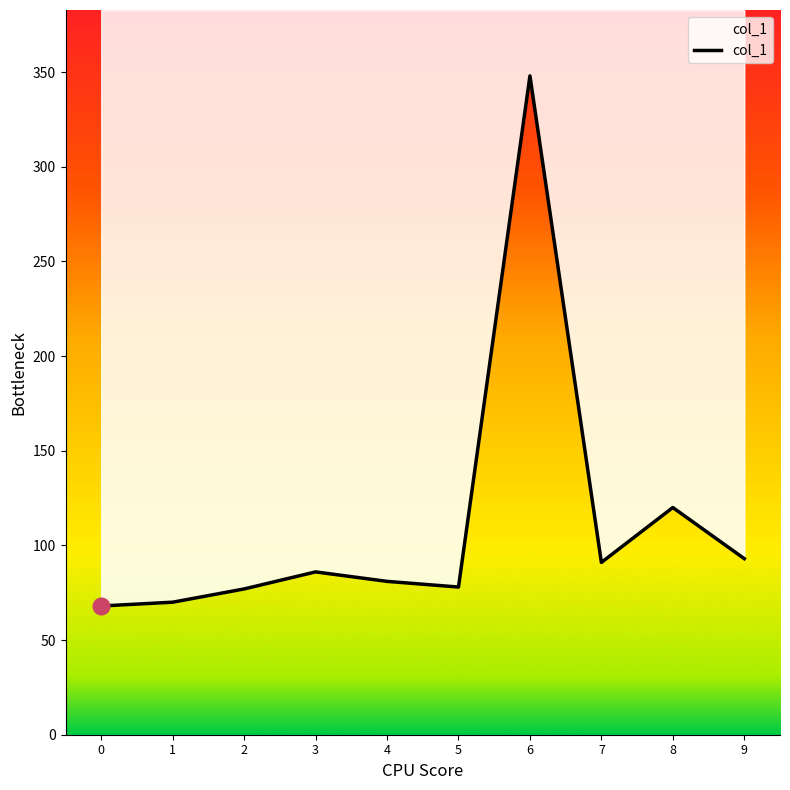

What is the value of the 5th point from the left?

81